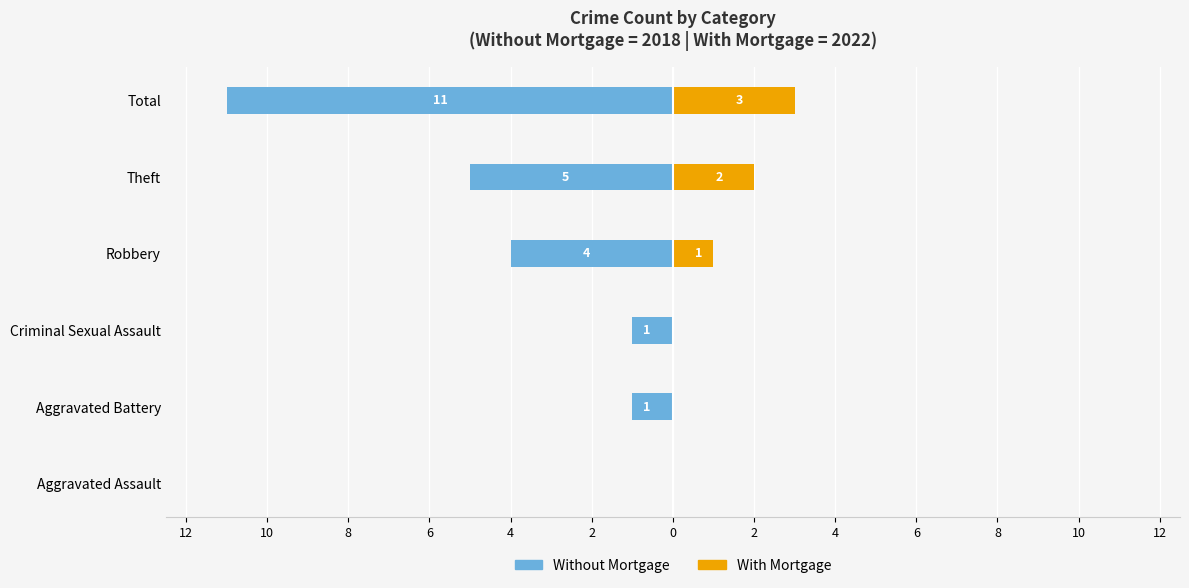

What is the difference between the maximum and minimum values in the With Mortgage series?

3